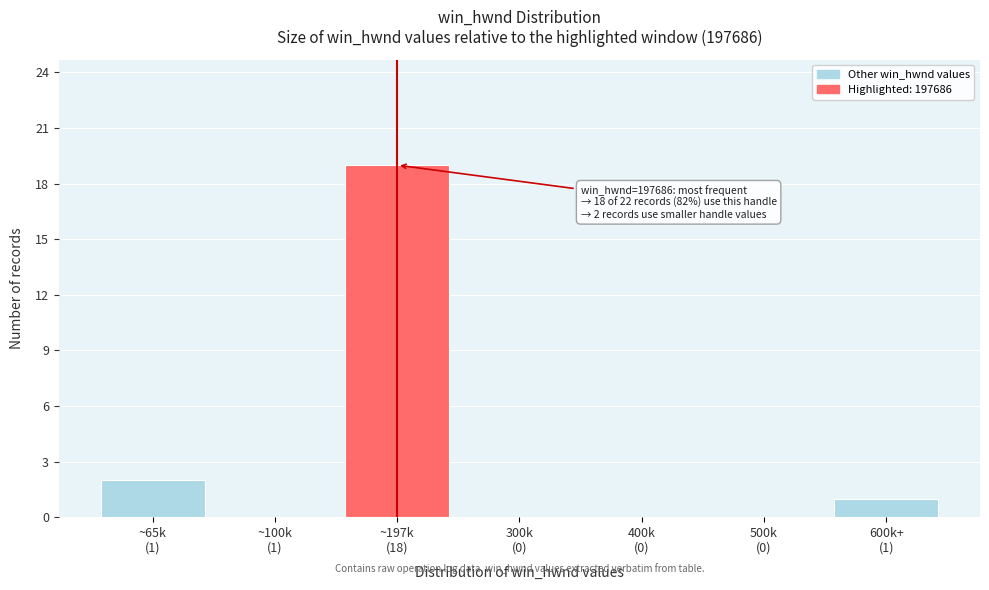

What is the sum of all values?

22